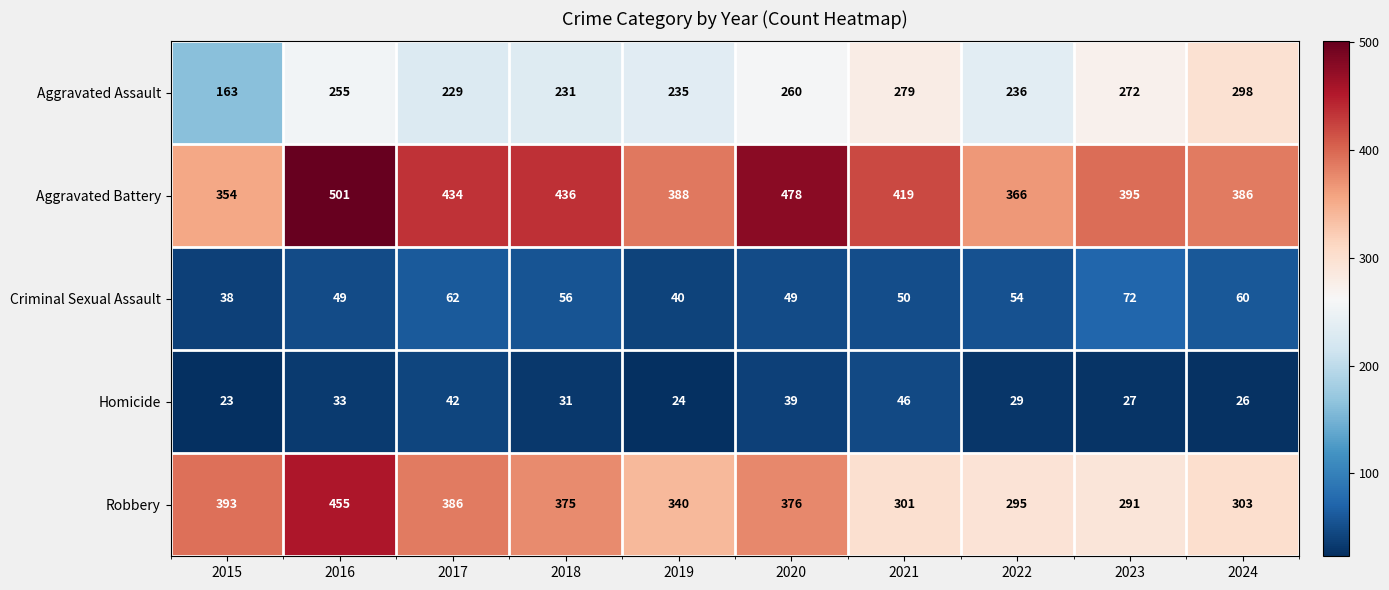

How many data points does each series have?

10